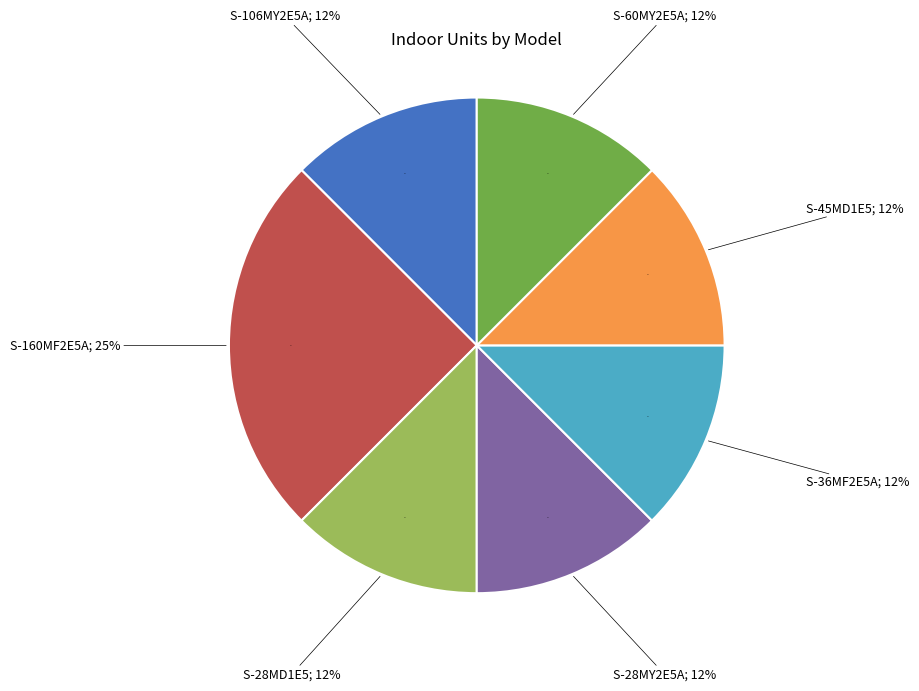

What percentage is the S-160MF2E5A slice, to the nearest percent?

25%